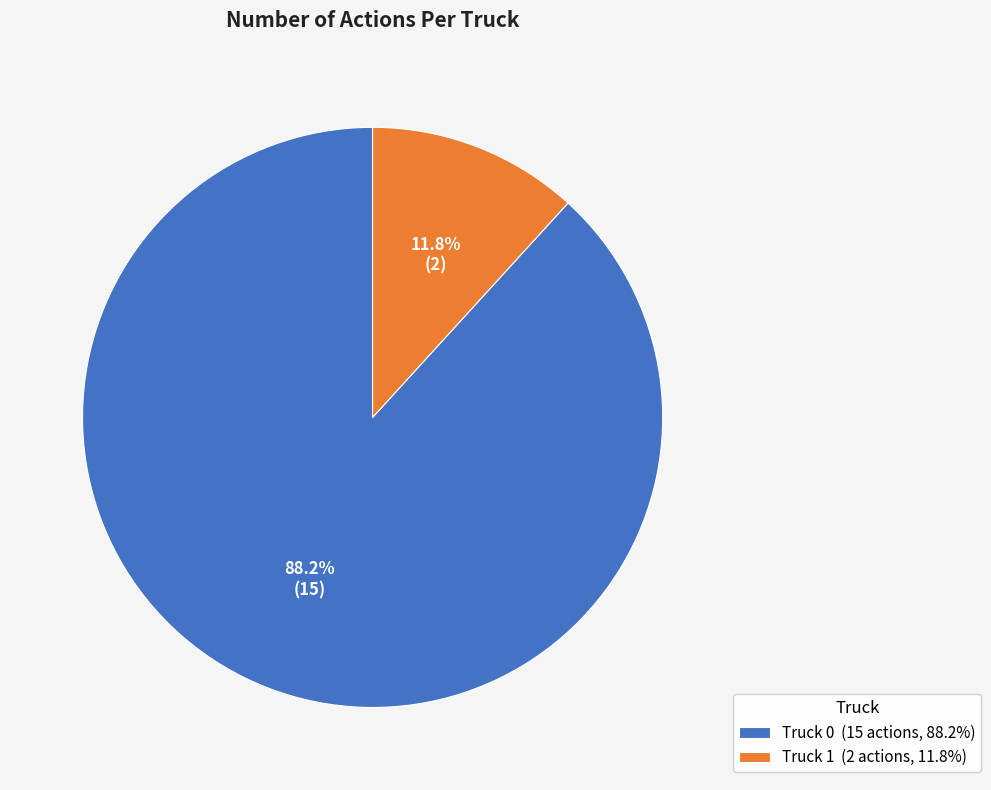

Does any single category account for the majority?

Yes